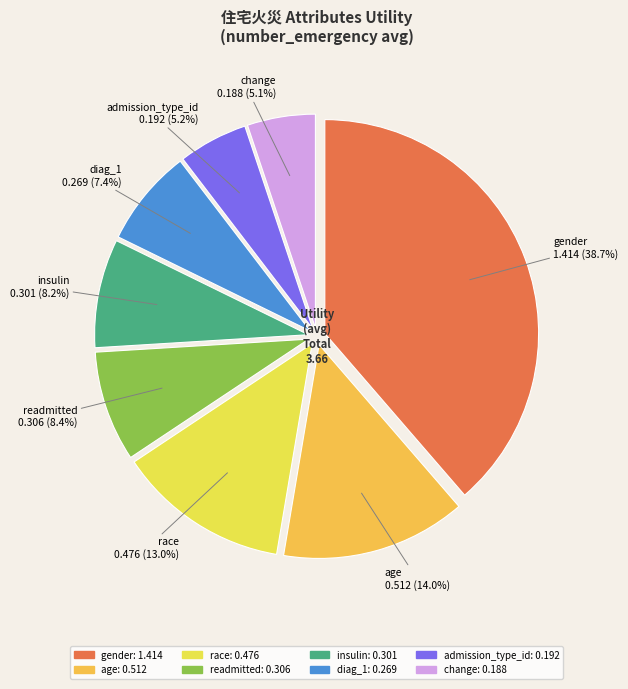

To the nearest percent, what percentage of the pie is admission_type_id?

5%